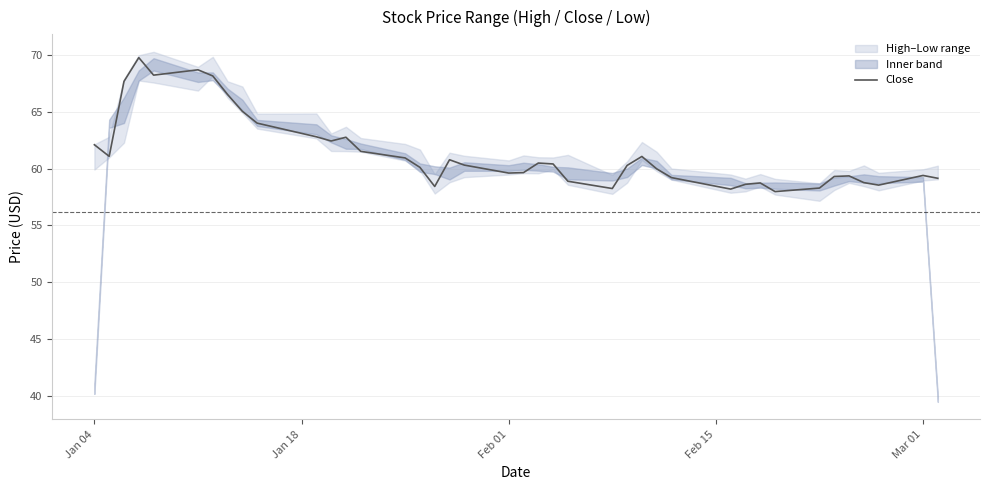

What is the lowest value of the Close series?

58.0